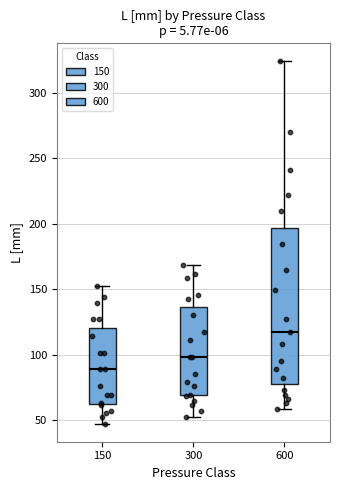

Which box has the highest median line?

600